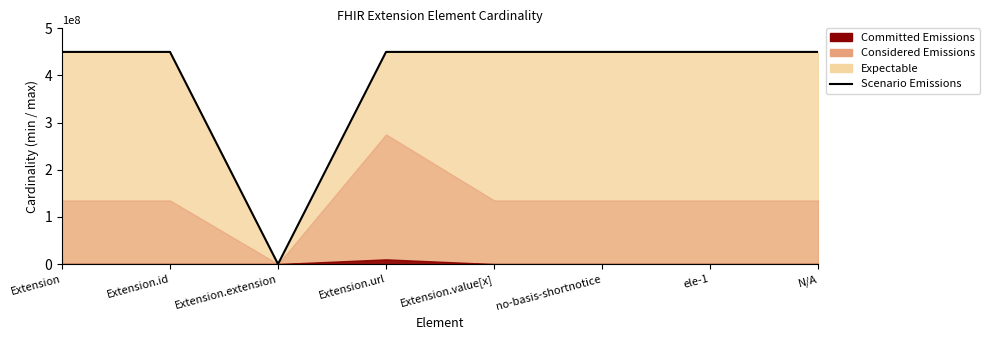

What position from the right is no-basis-shortnotice?

3